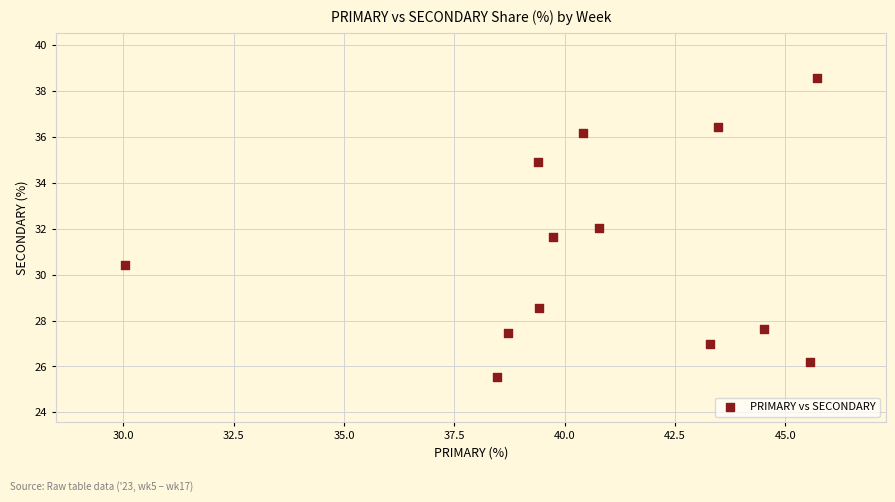

What is the range of Y values (max minus min)?

13.0